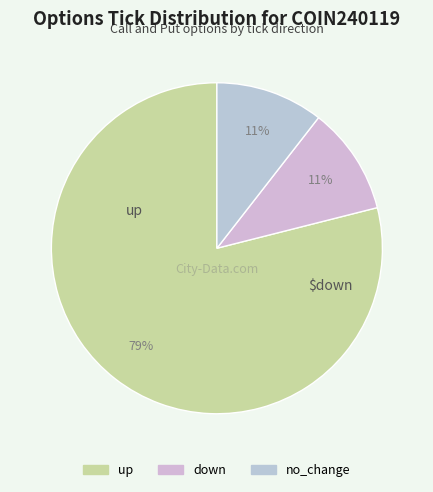

How many slices are in this pie chart?

3